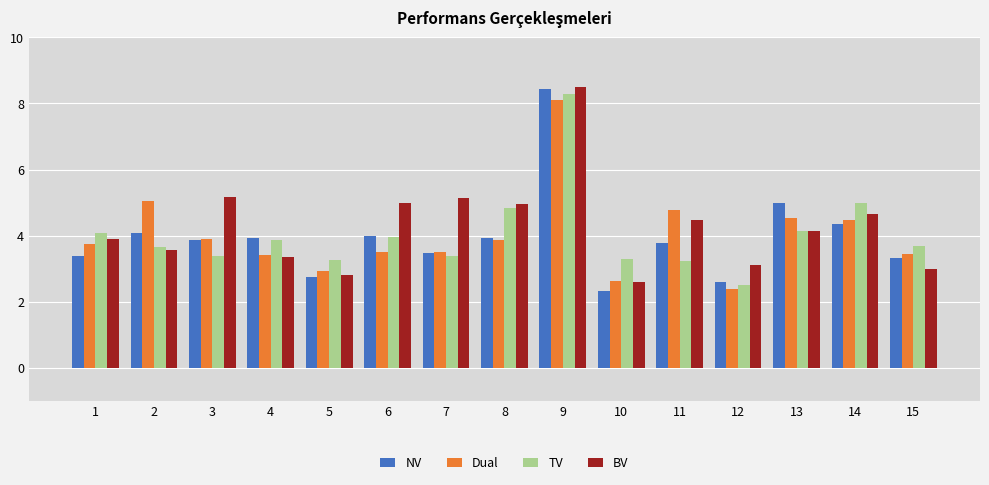

What is the difference between the highest and lowest values at 6?

1.5